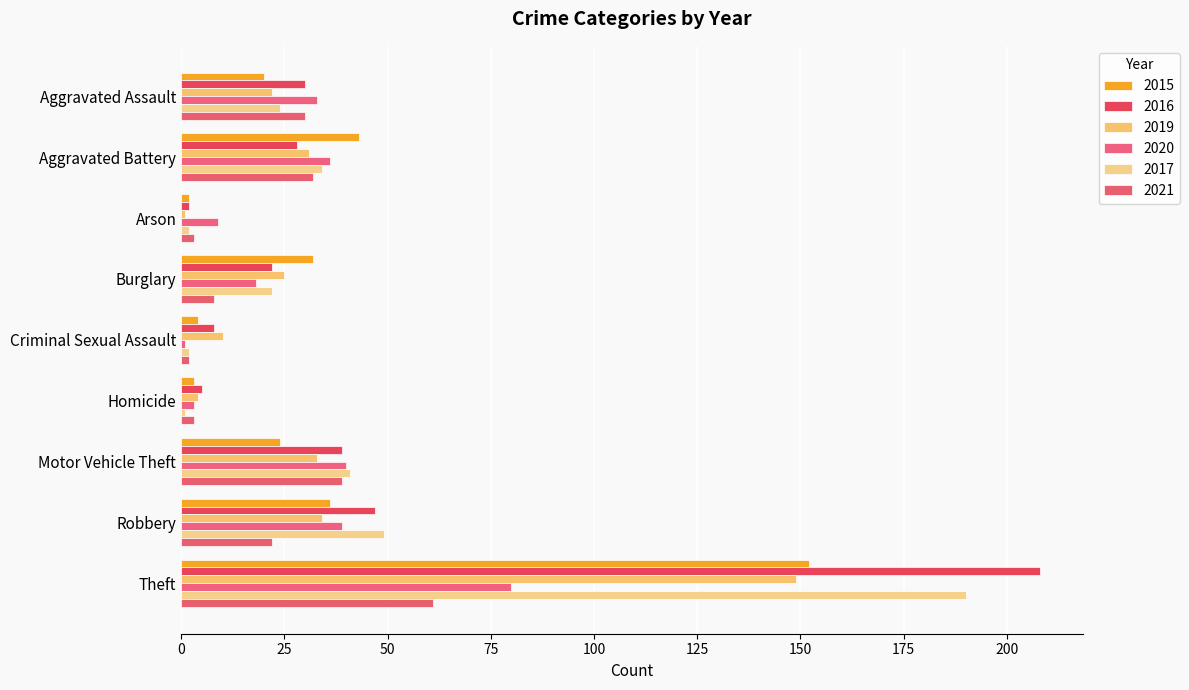

What is the label of the 2nd bar from the right?

Robbery